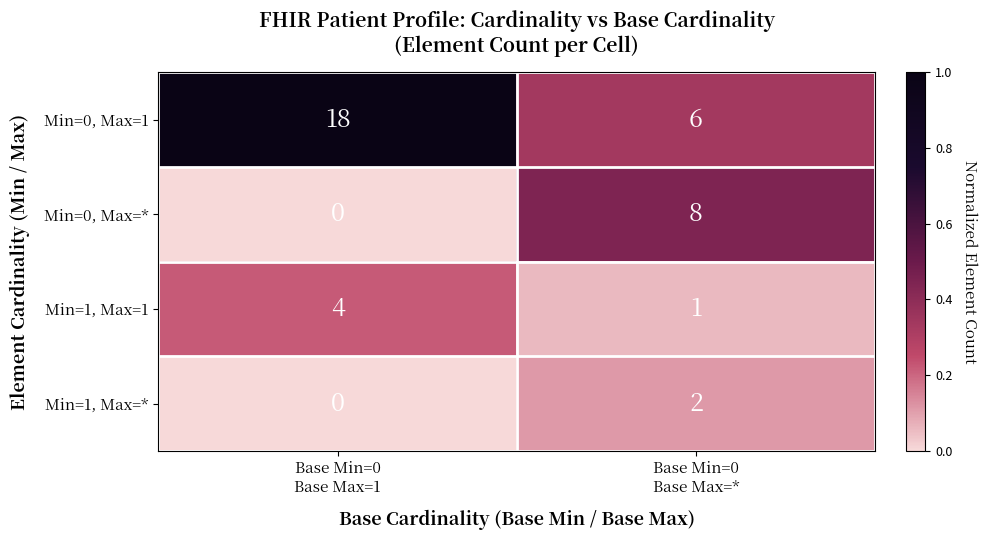

Which series has the largest range (max minus min)?

Min=0, Max=1